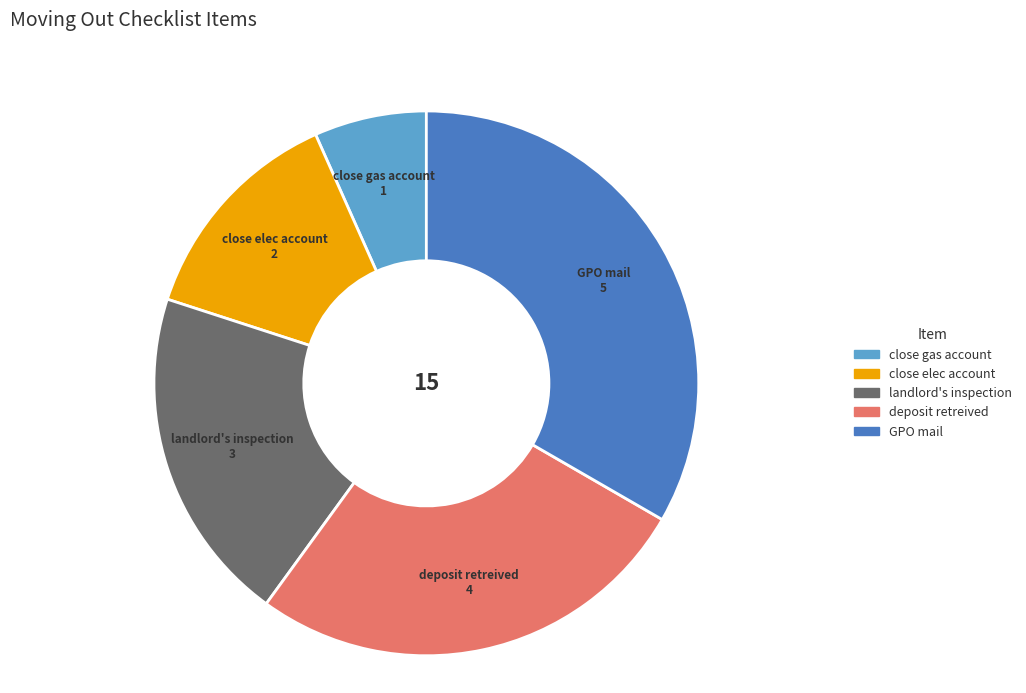

How many slices are in this pie chart?

5